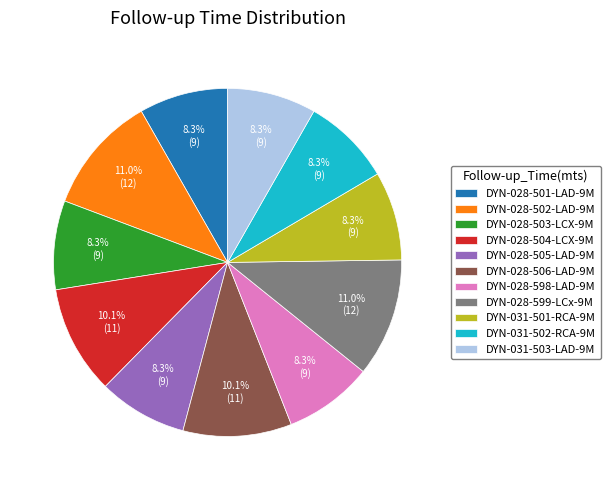

How many segments does this pie chart have?

11